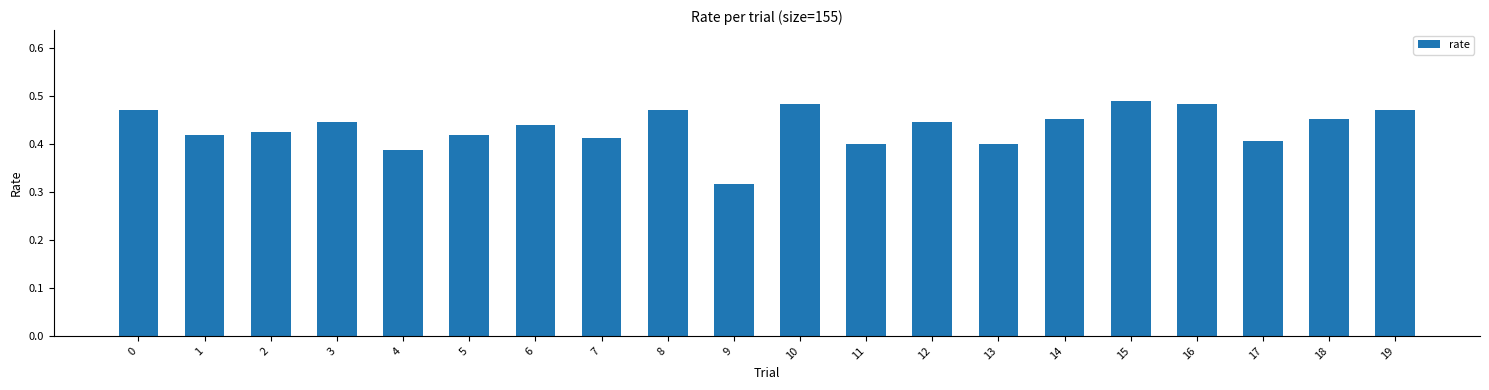

Between 16 and 11, which is larger?

16